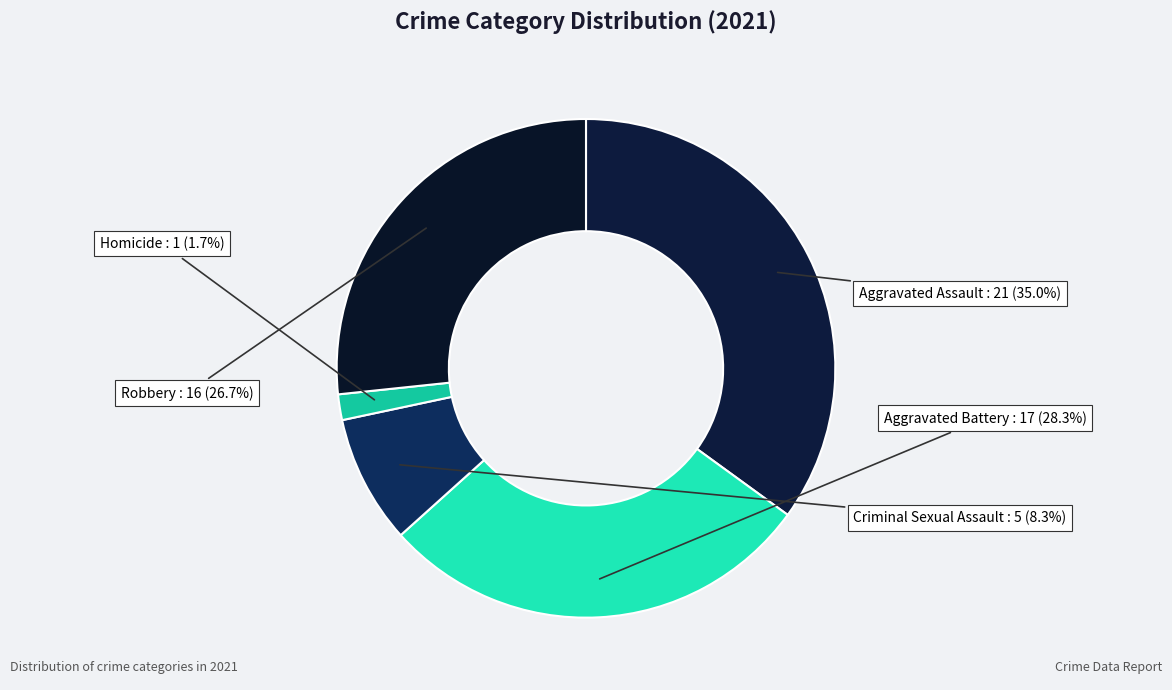

Rank the categories by value from lowest to highest.

Homicide, Criminal Sexual Assault, Robbery, Aggravated Battery, Aggravated Assault